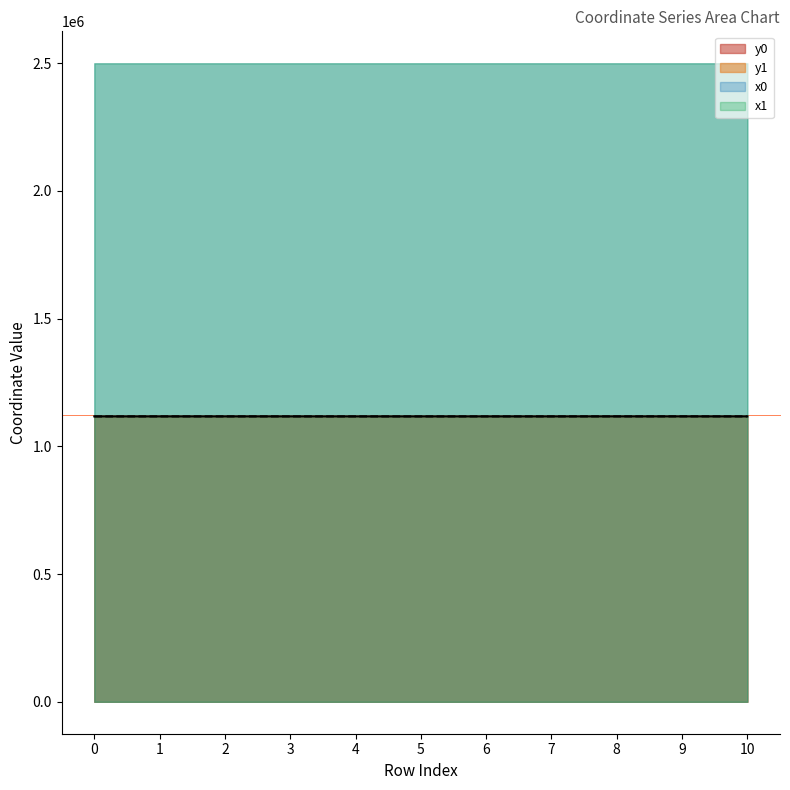

In y1, how many points are higher than both neighbors (excluding endpoints)?

2